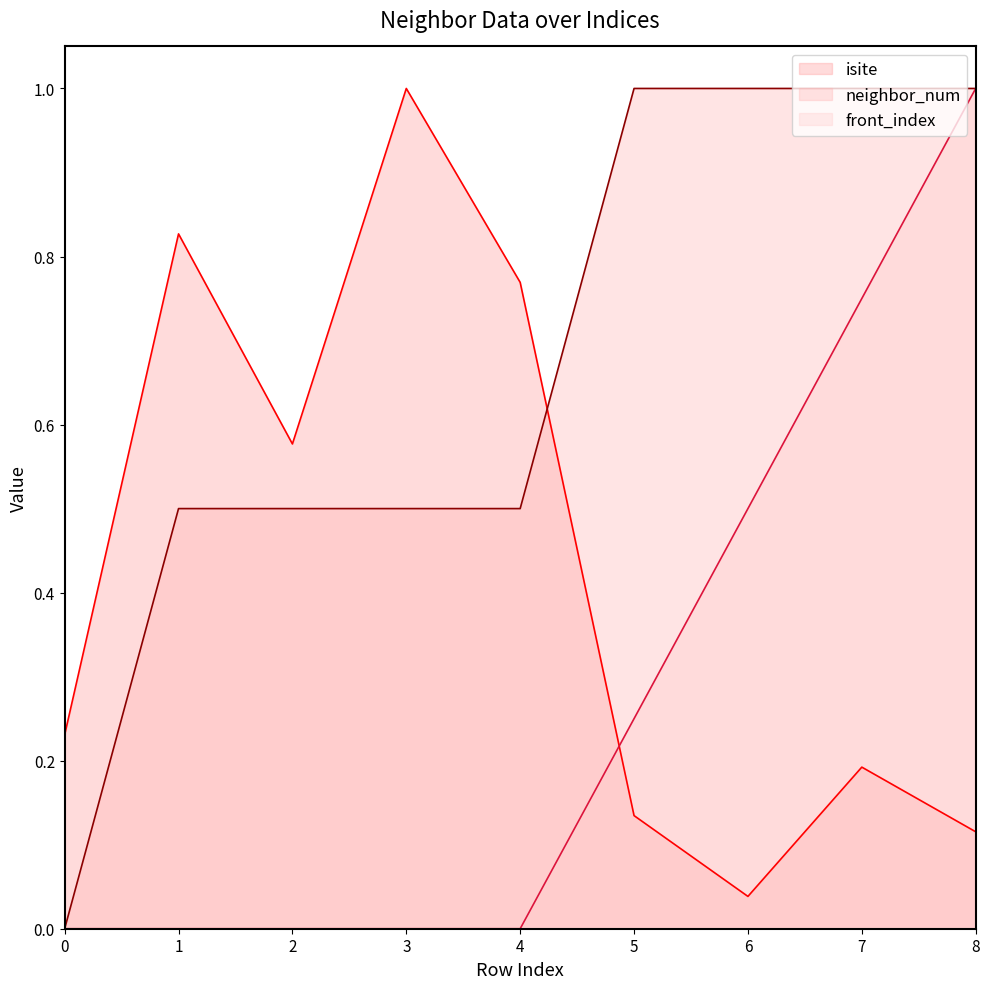

What is the spread (max minus min) of values at 1?

0.8